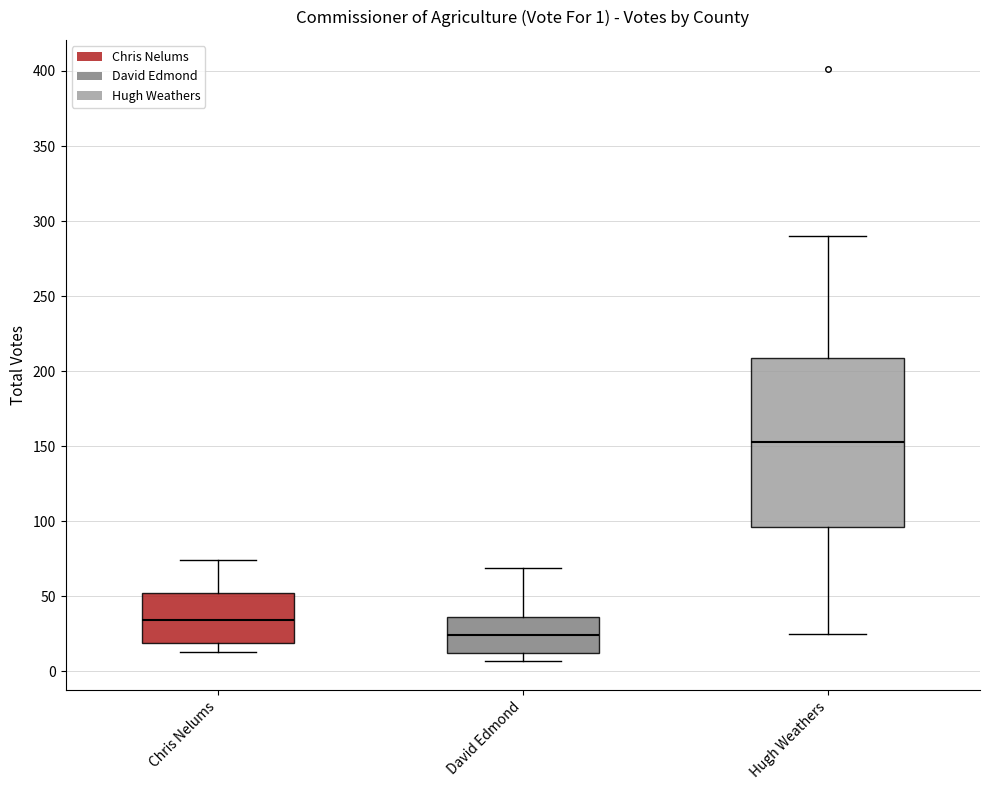

Which box's median line is the lowest?

David Edmond